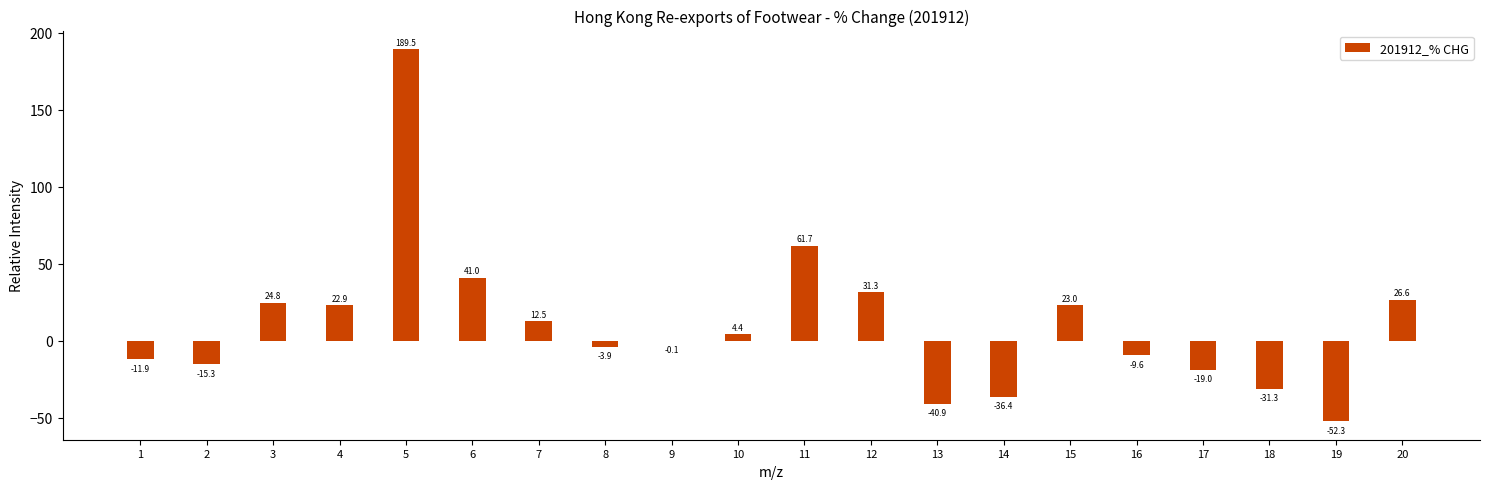

Reading right to left, transcribe all the data shown in this chart.

20=26.6	19=-52.3	18=-31.3	17=-19.0	16=-9.6	15=23.0	14=-36.4	13=-40.9	12=31.3	11=61.7	10=4.4	9=-0.1	8=-3.9	7=12.5	6=41.0	5=189.5	4=22.9	3=24.8	2=-15.3	1=-11.9